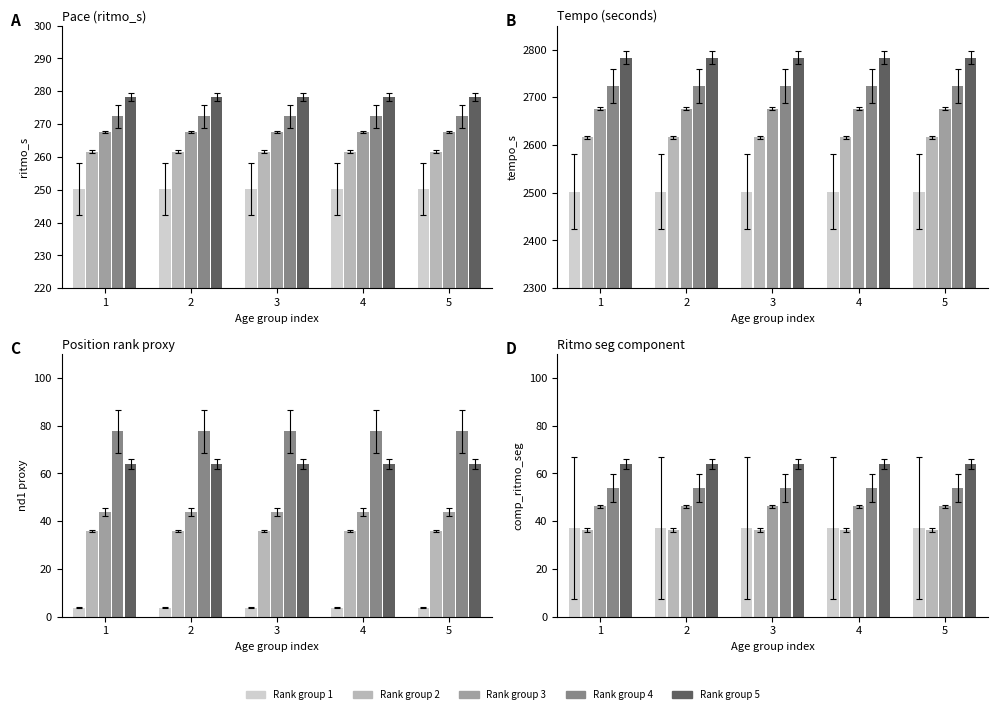

Rank the series by their maximum value, from lowest to highest.

group 2, group 1, group 3, group 4, group 5